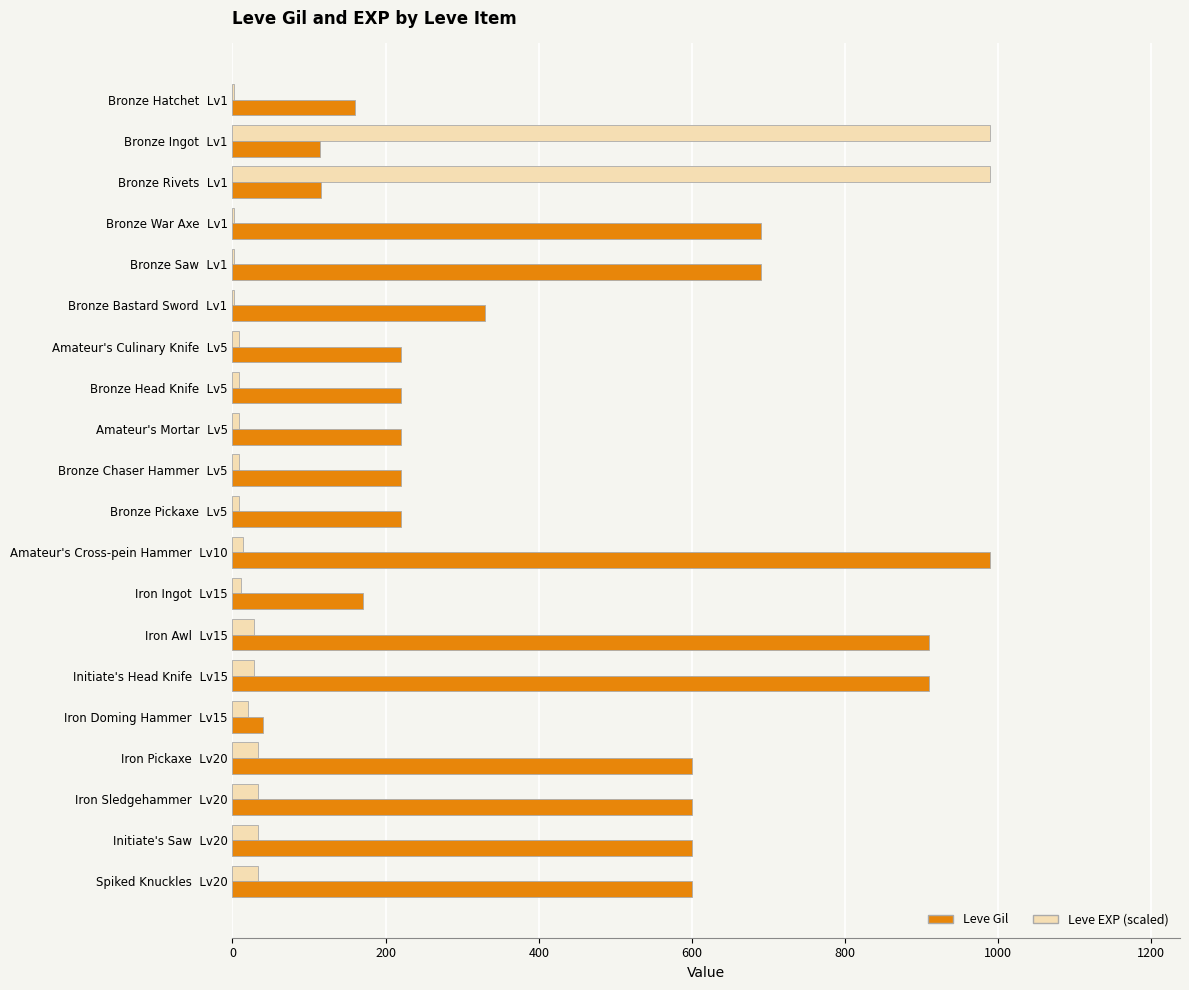

Which series has the largest total across all categories?

Leve Gil